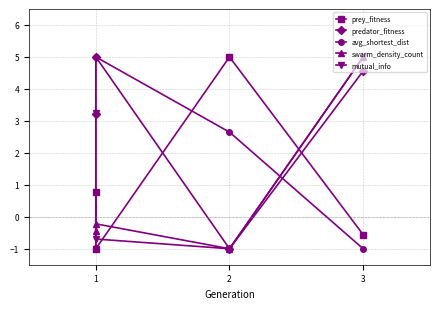

What is the sum of the avg_shortest_dist values at 3 and 1?

1.7